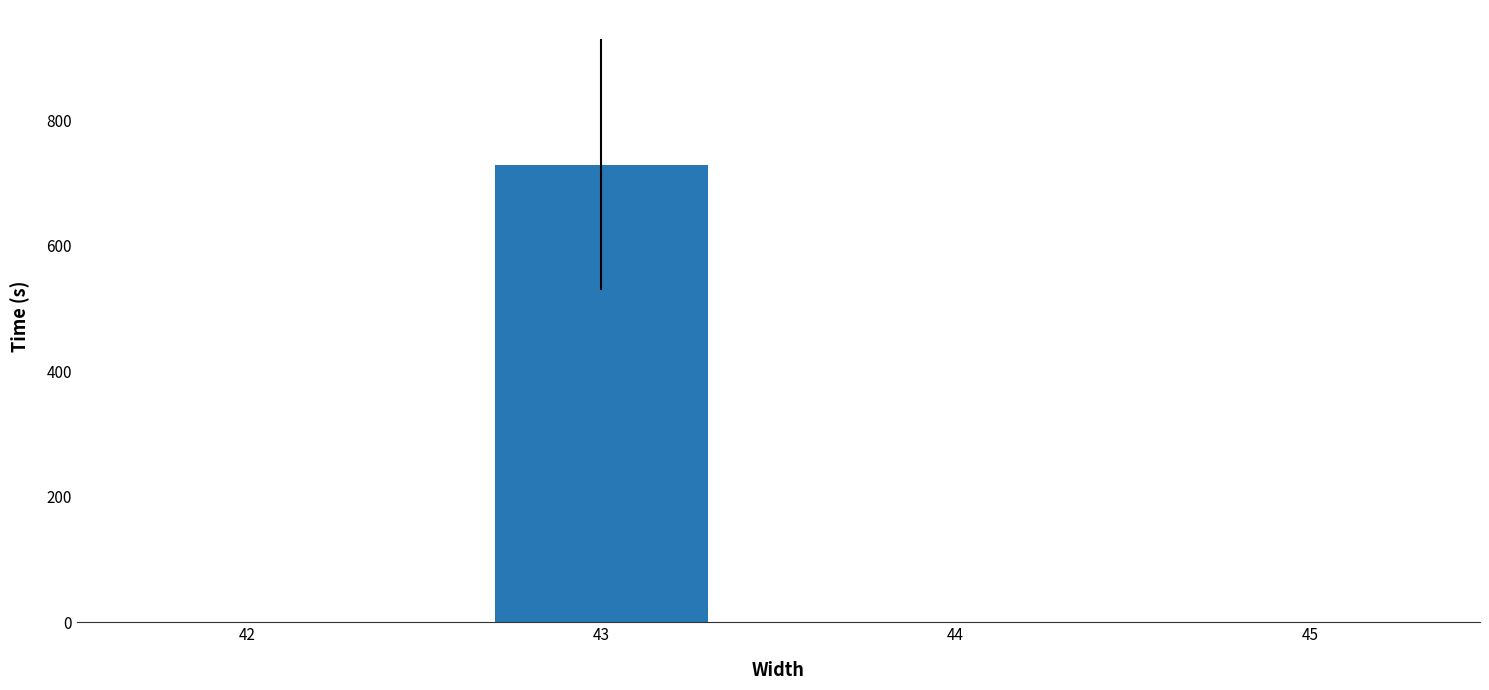

What is the change in value from 42 to 43?

+729.4